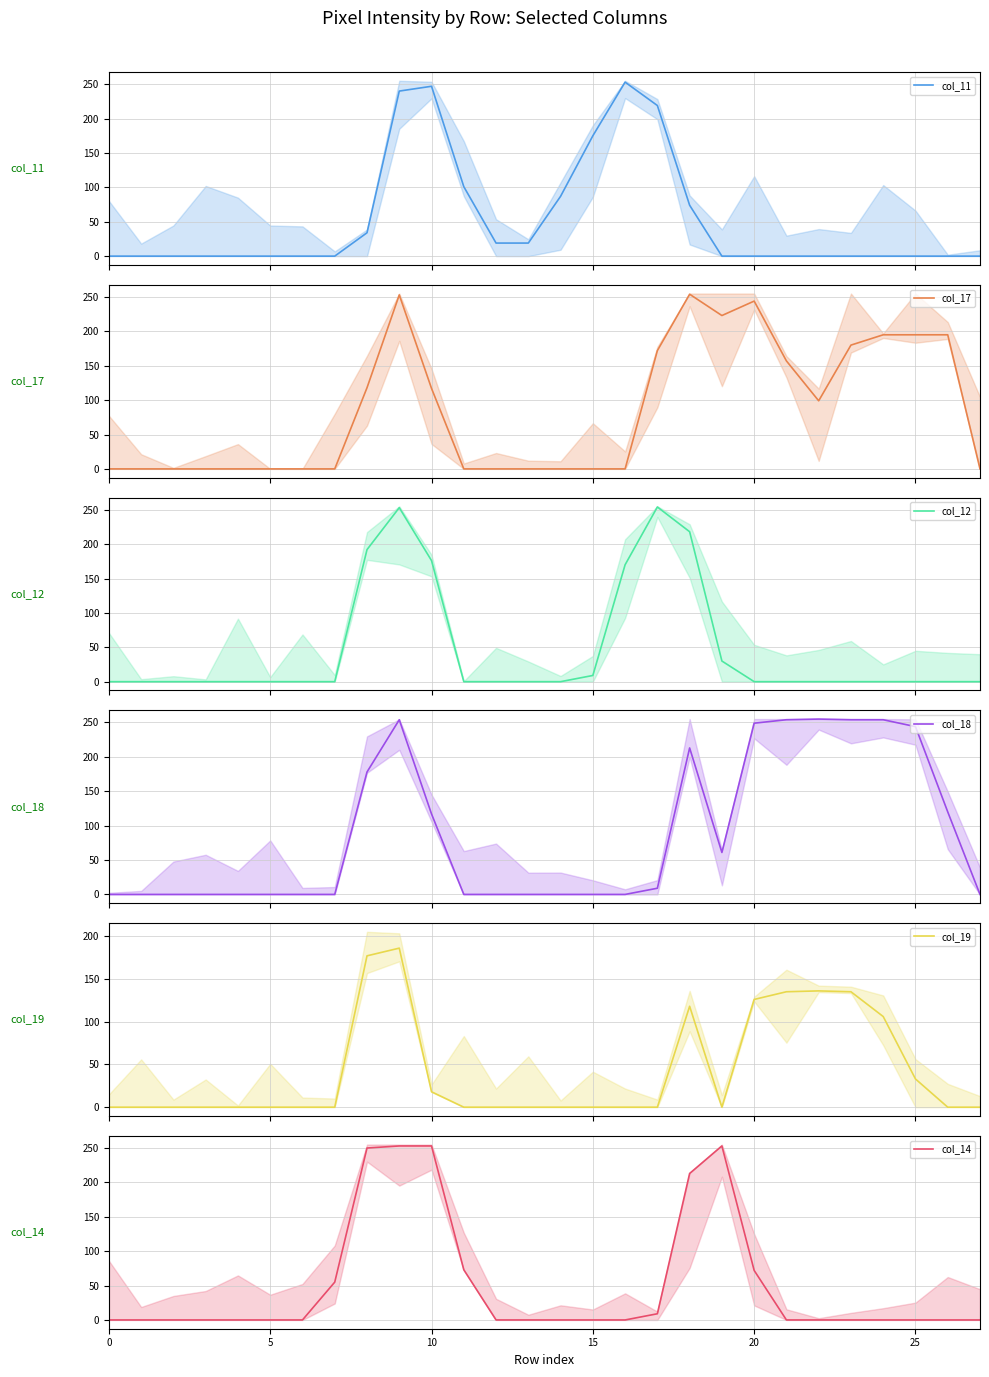

Where do col_11 (mean) and col_14 (mean) first cross each other?

10 and 11